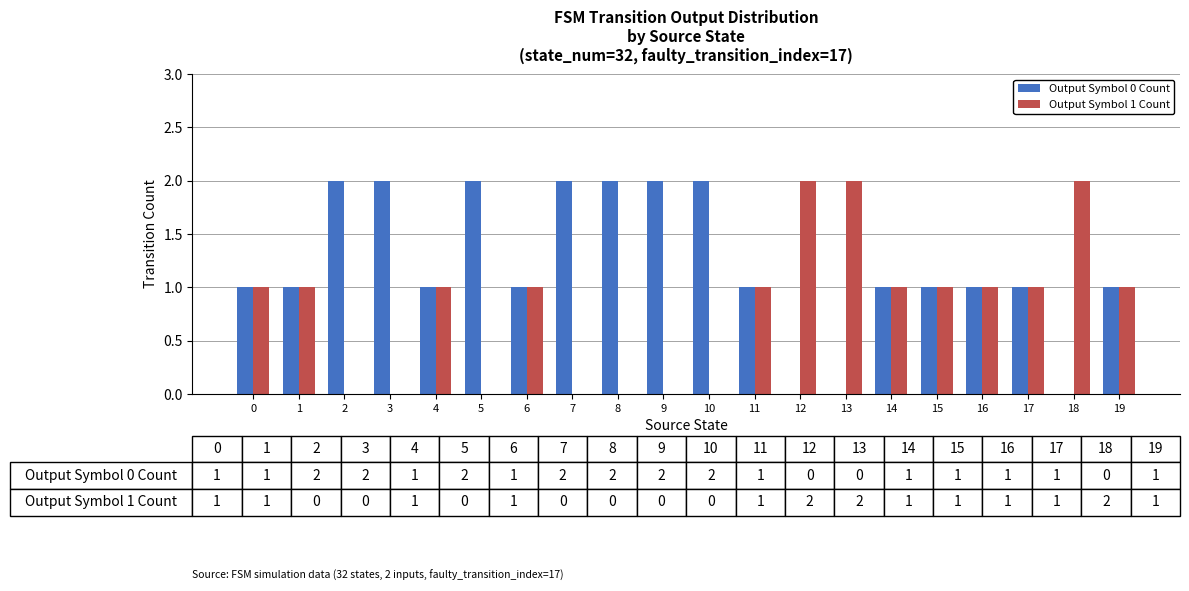

Count the number of data series in this chart.

2